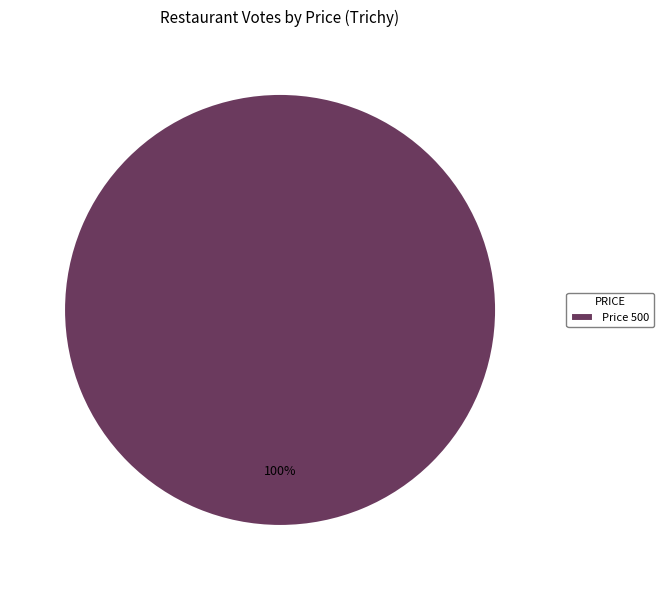

Rank the categories by value from lowest to highest.

Price 500